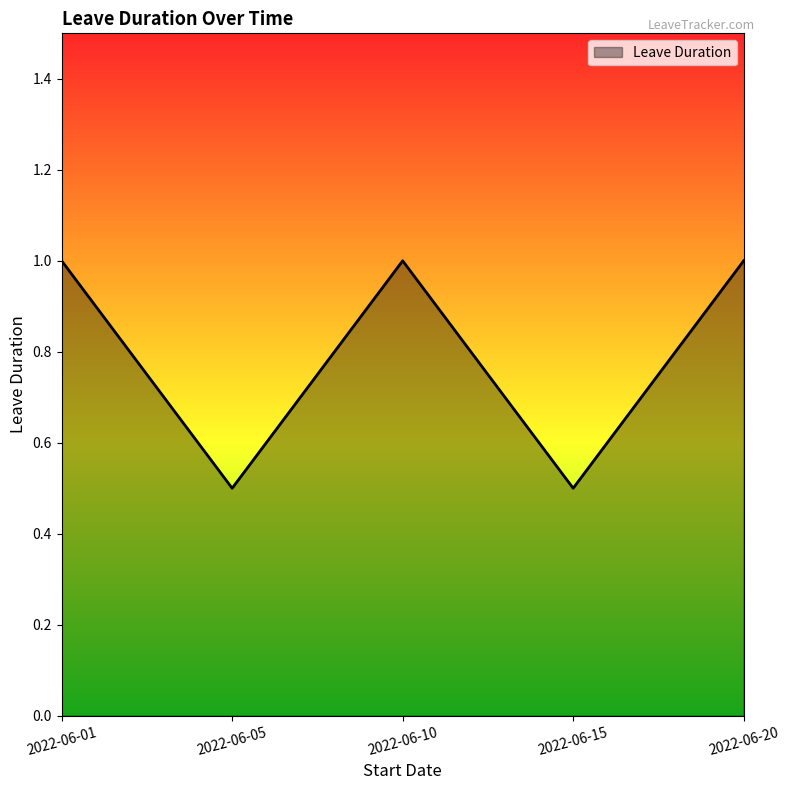

True or false: the data shows 1.8 at 2022-06-01.

False